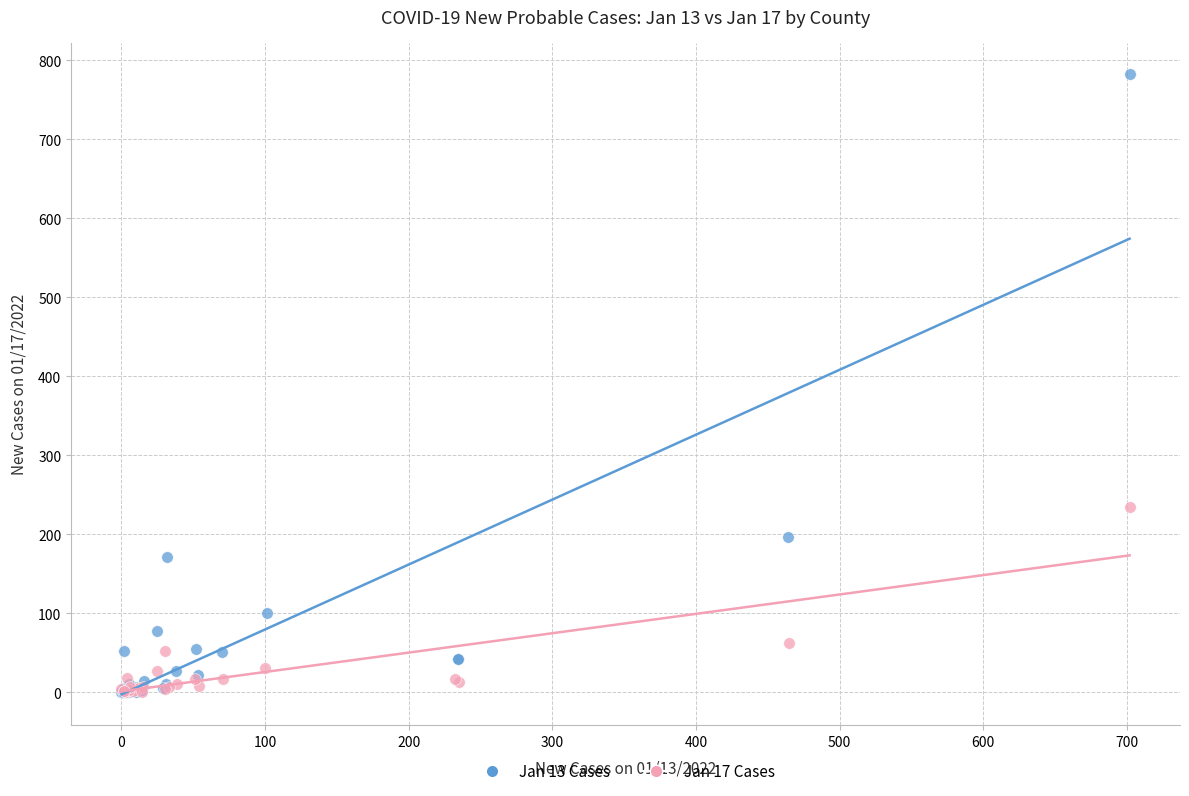

Which series reaches the maximum Y coordinate?

Jan 13 Cases